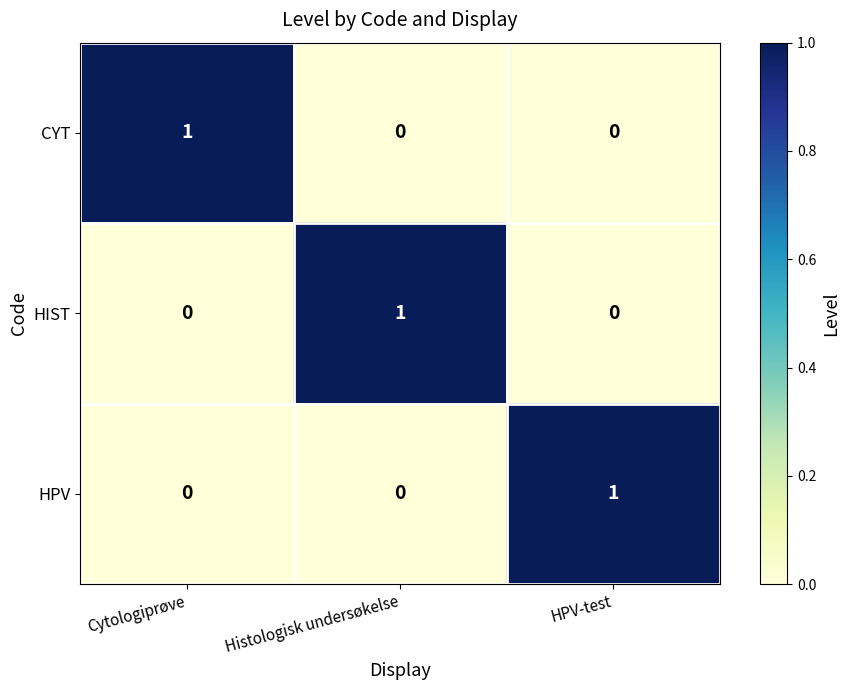

Count the HIST values in the range 0 to 1.

3